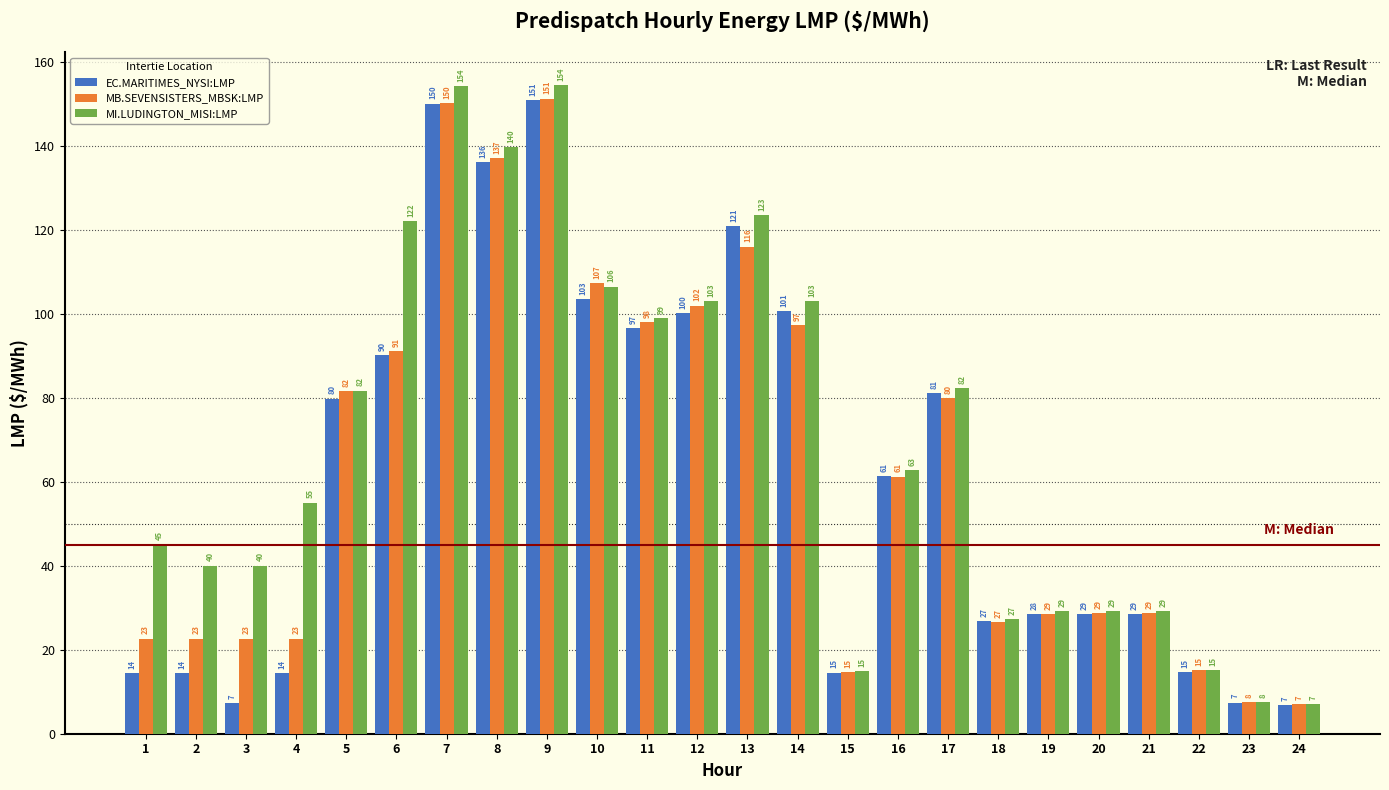

What is the total value across all series at 2?

77.0